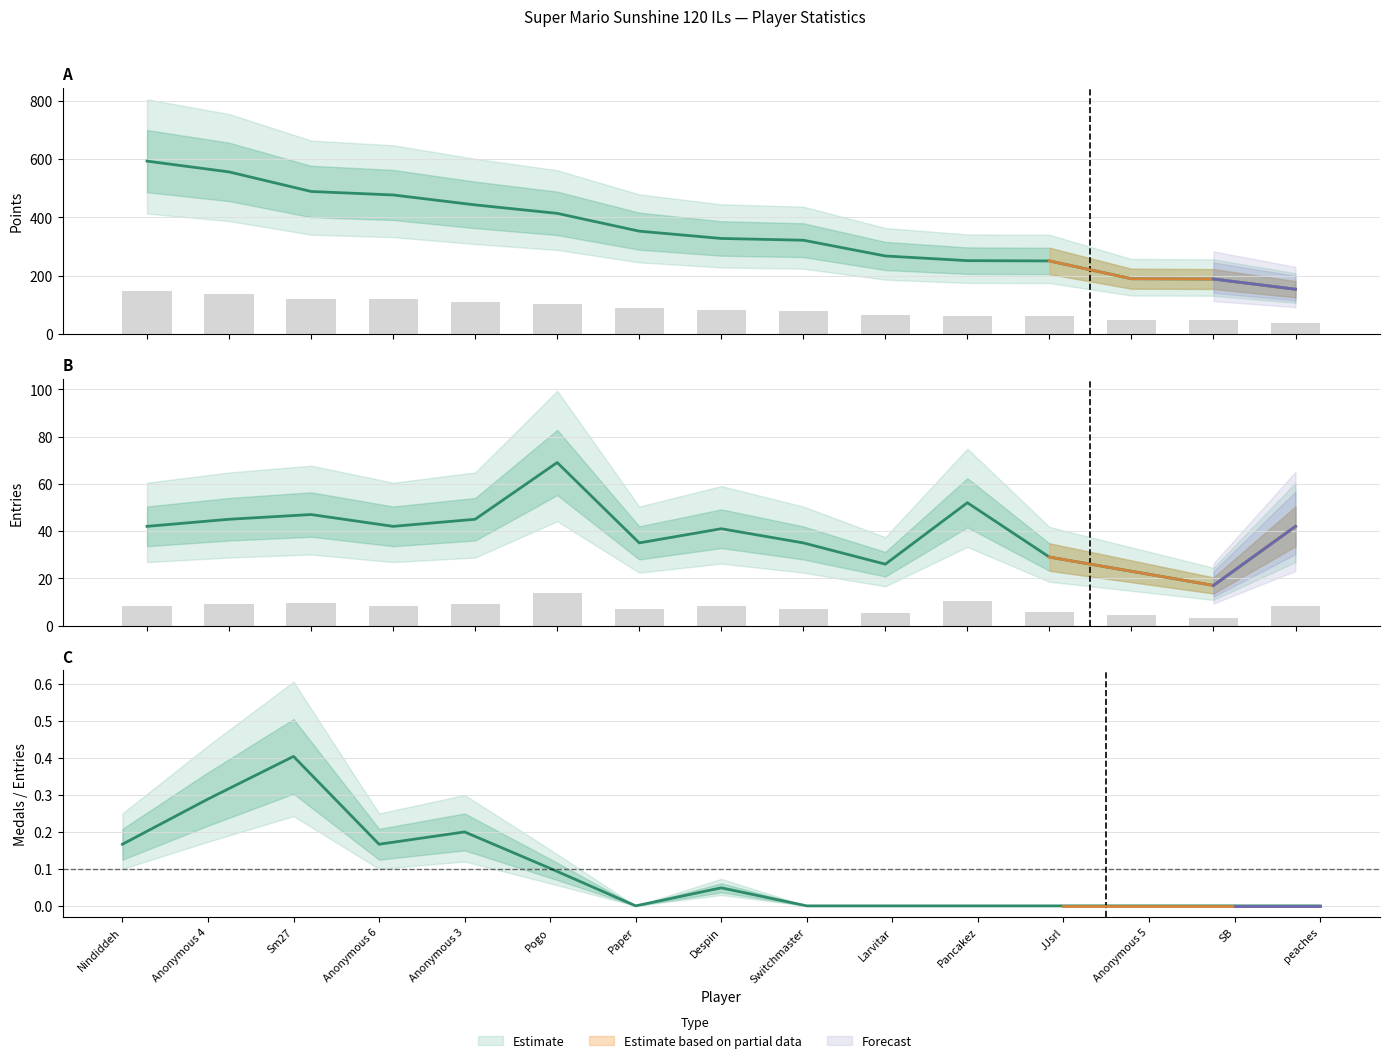

What is the maximum value for Entries?

69